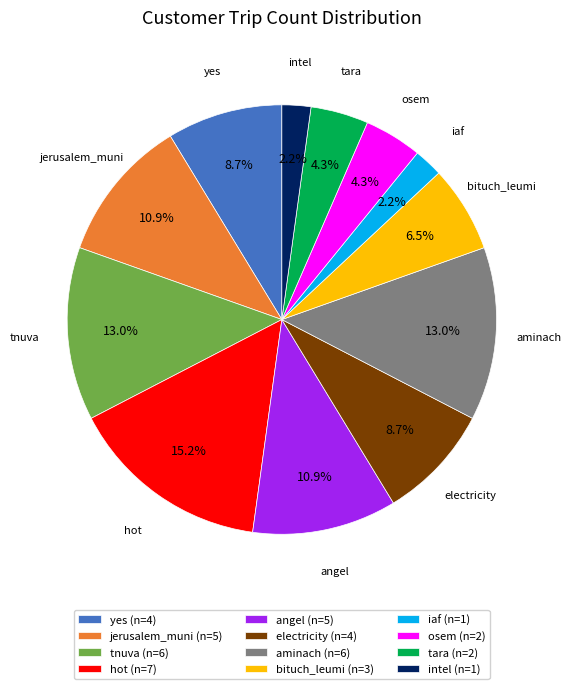

Between bituch_leumi and tnuva, which is larger?

tnuva